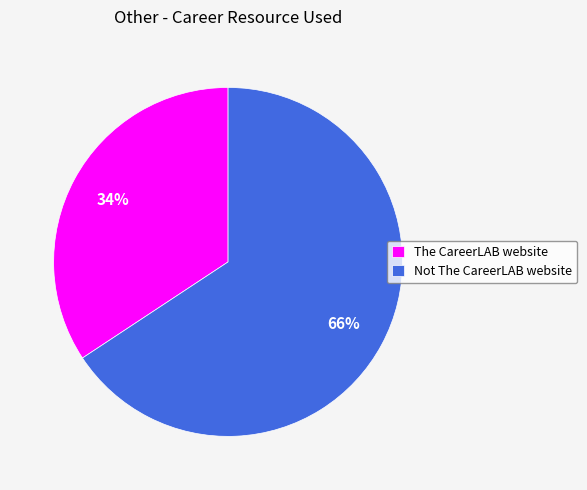

To the nearest percent, what is the average slice percentage?

50%